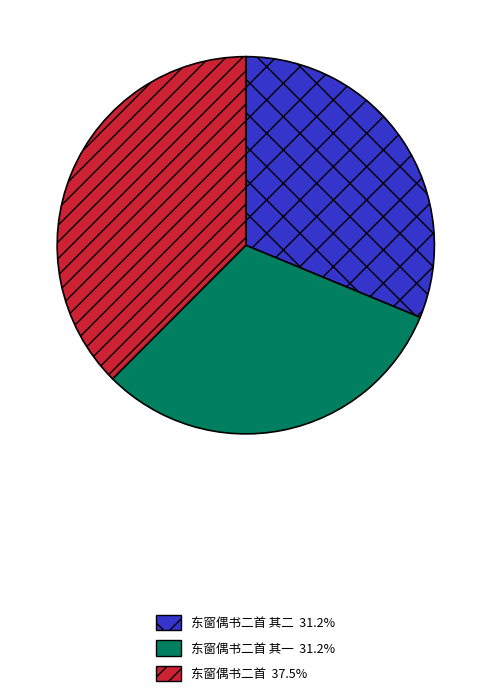

What is the ratio of the value at 东窗偶书二首 37.5% to the value at 东窗偶书二首 其一 31.2%?

1.2